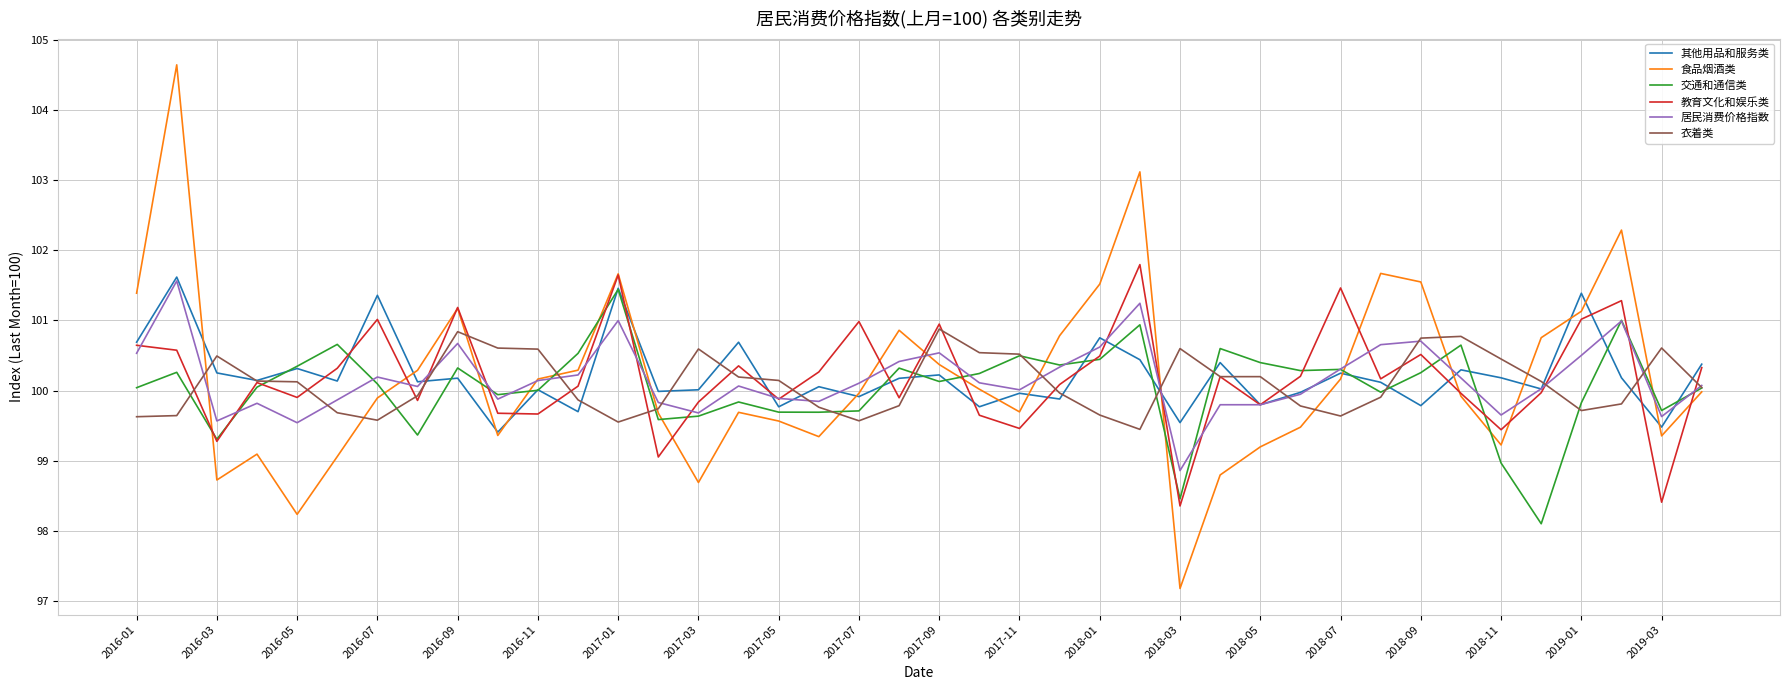

Which series has the widest spread of values?

食品烟酒类